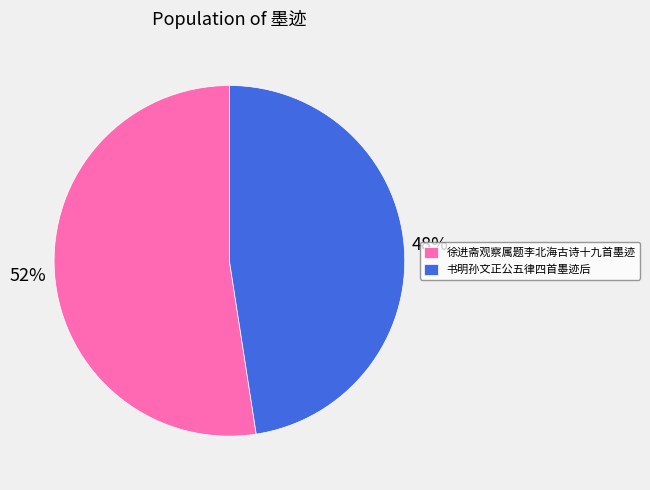

Is it true that 徐进斋观察属题李北海古诗十九首墨迹 is 52% of the pie?

True